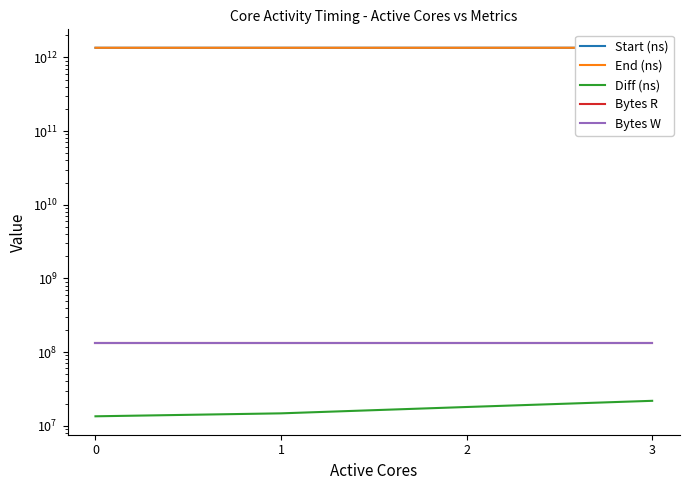

What is the difference between the second highest and minimum values in the End (ns) series?

442592253